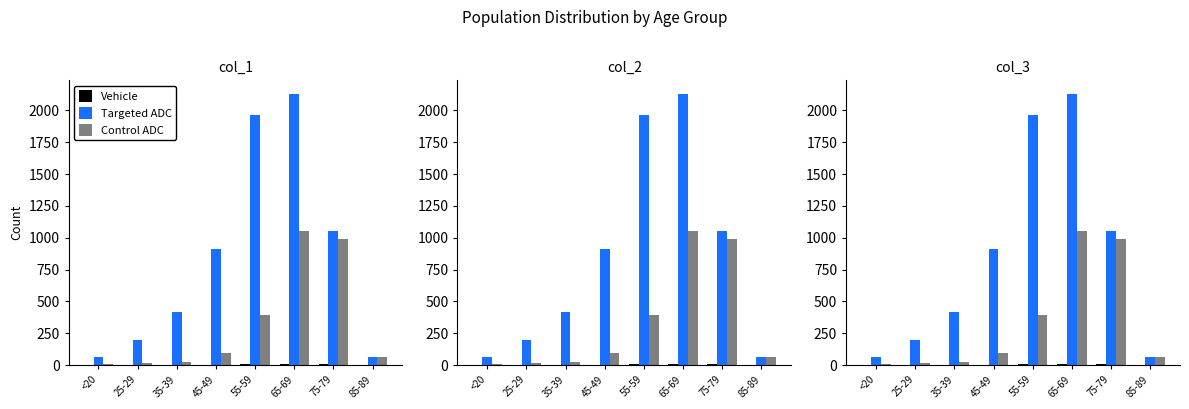

List the series in order of their overall mean, lowest first.

Vehicle, Control ADC, Targeted ADC